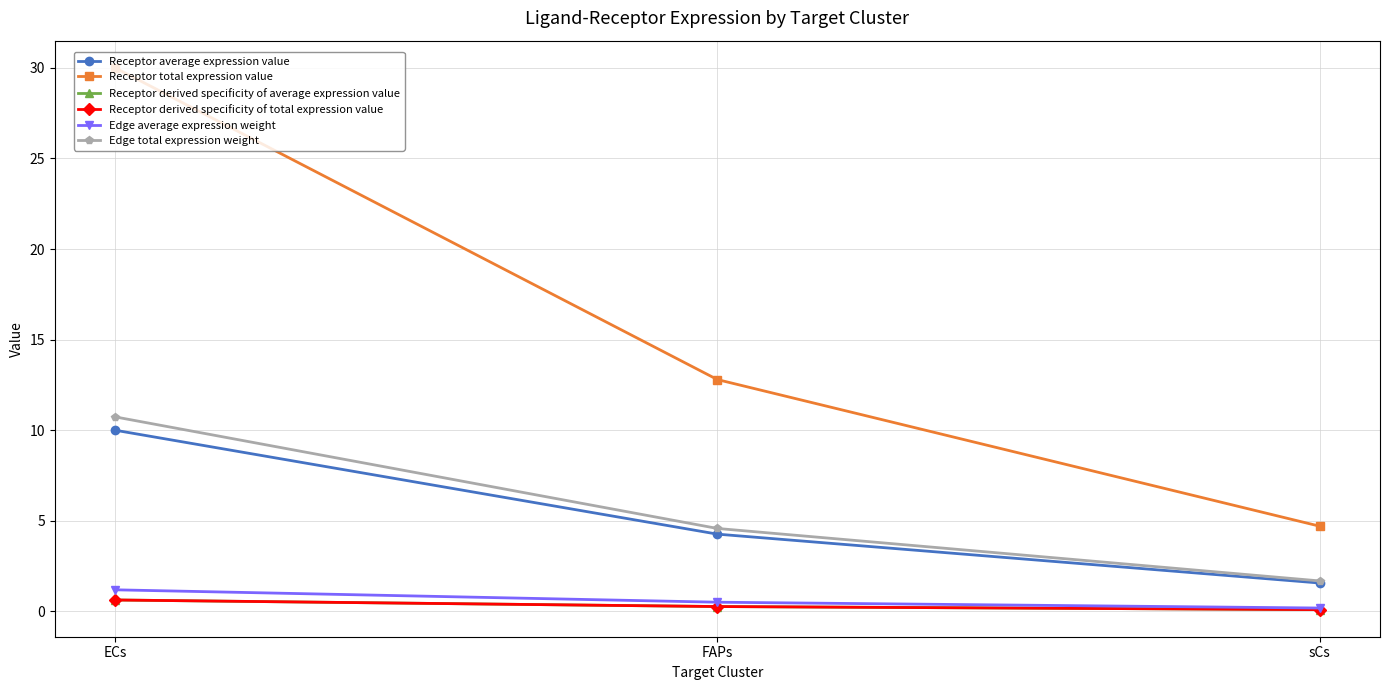

Rank the series by their maximum value, from highest to lowest.

Receptor total expression value, Edge total expression weight, Receptor average expression value, Edge average expression weight, Receptor derived specificity of average expression value, Receptor derived specificity of total expression value